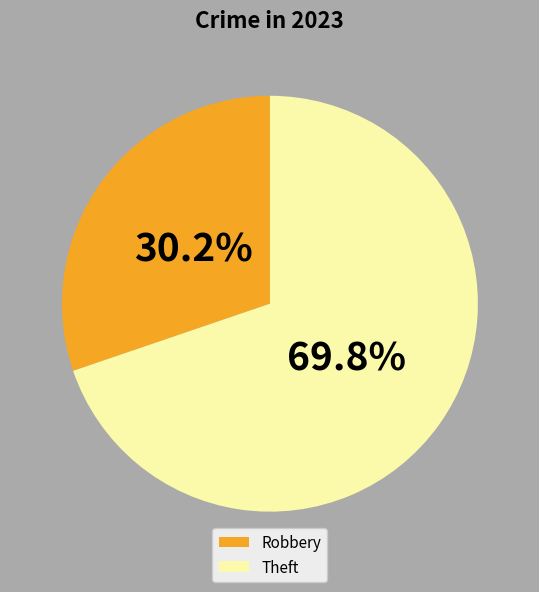

To the nearest percent, what percentage of the pie is Robbery?

30%